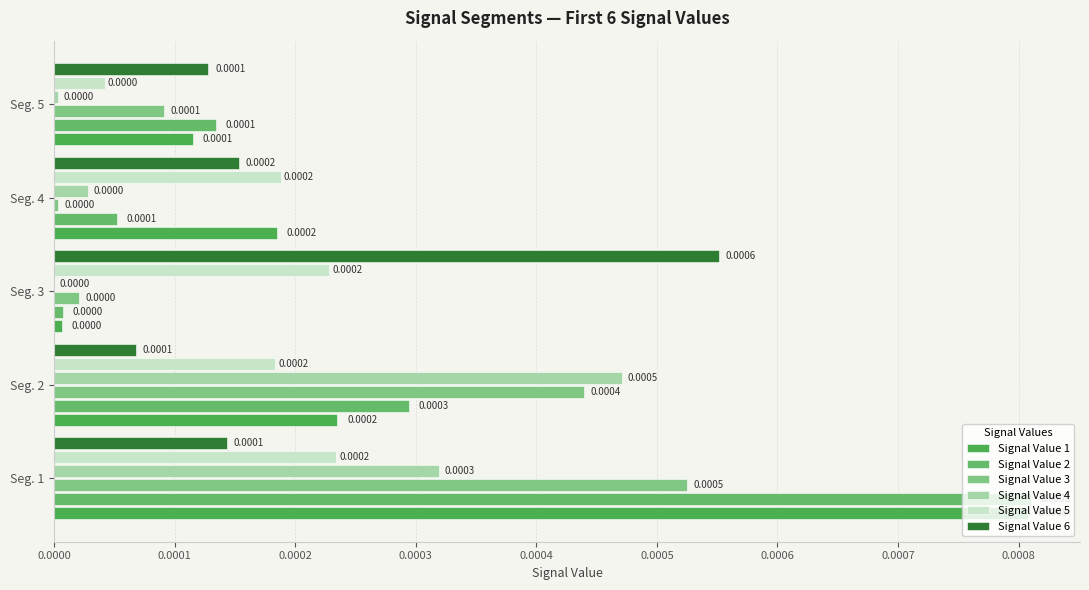

How many categories are shown in the chart?

5